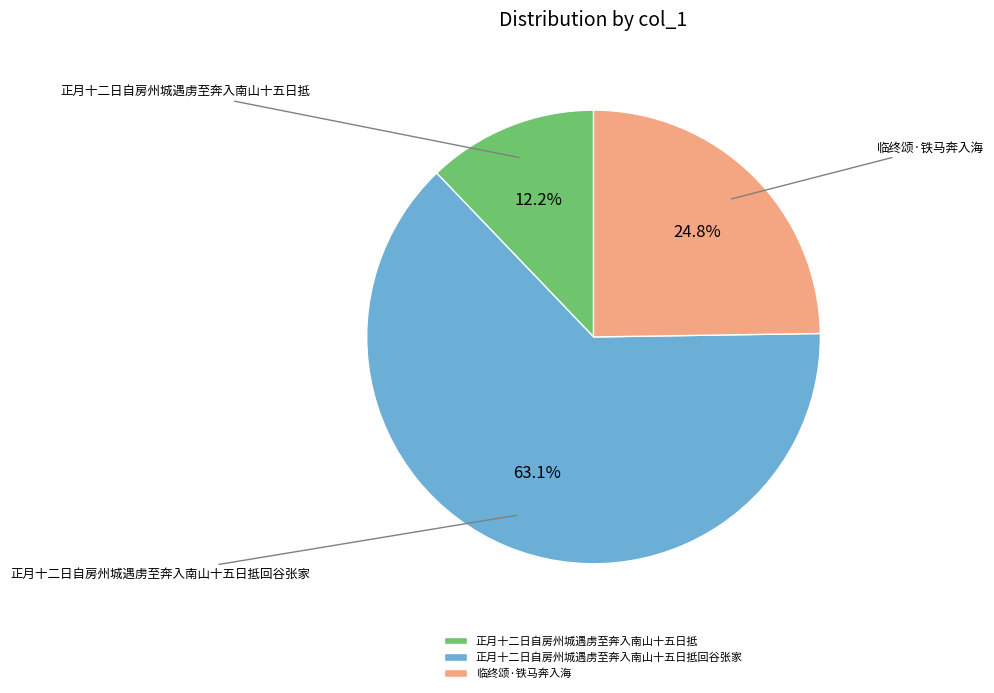

What is the largest slice in the pie chart?

正月十二日自房州城遇虏至奔入南山十五日抵回谷张家